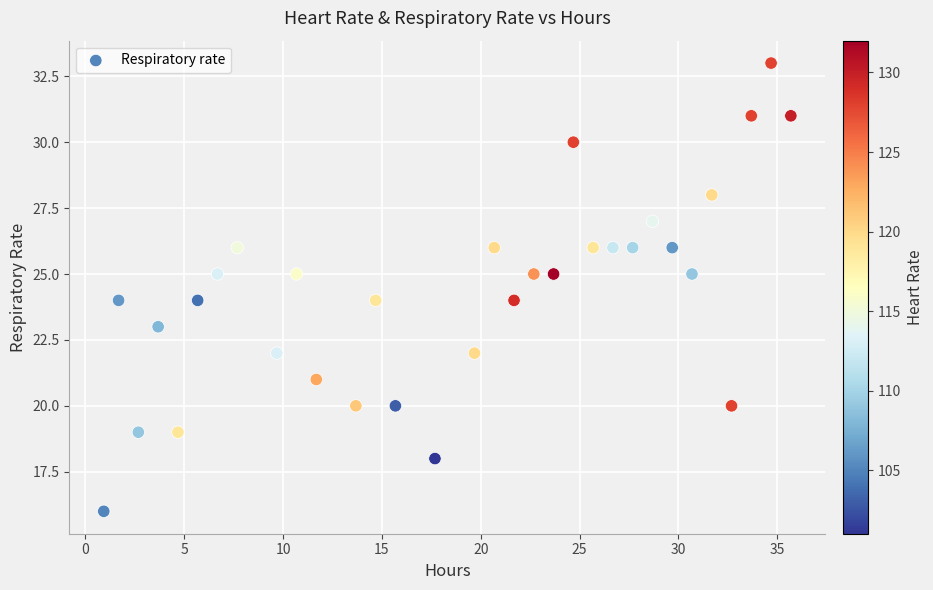

What is the range of Y values (max minus min)?

17